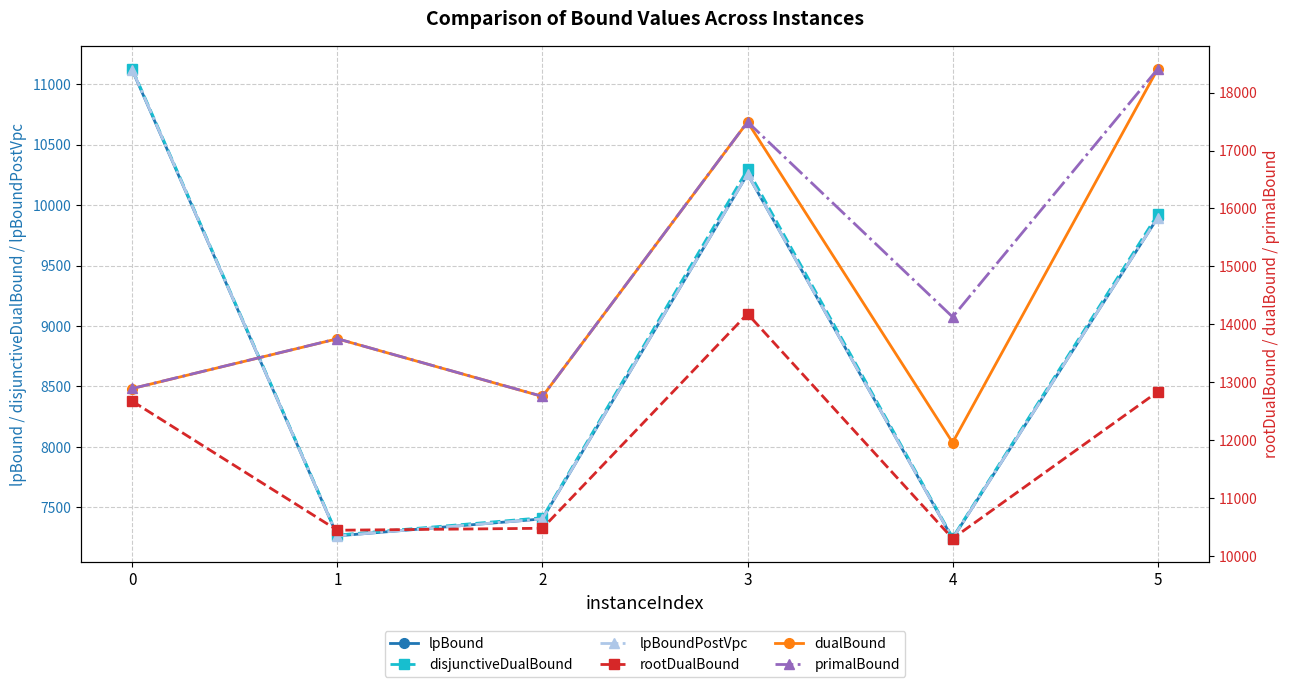

The value of dualBound at 0 is 4840.7. True or false?

False